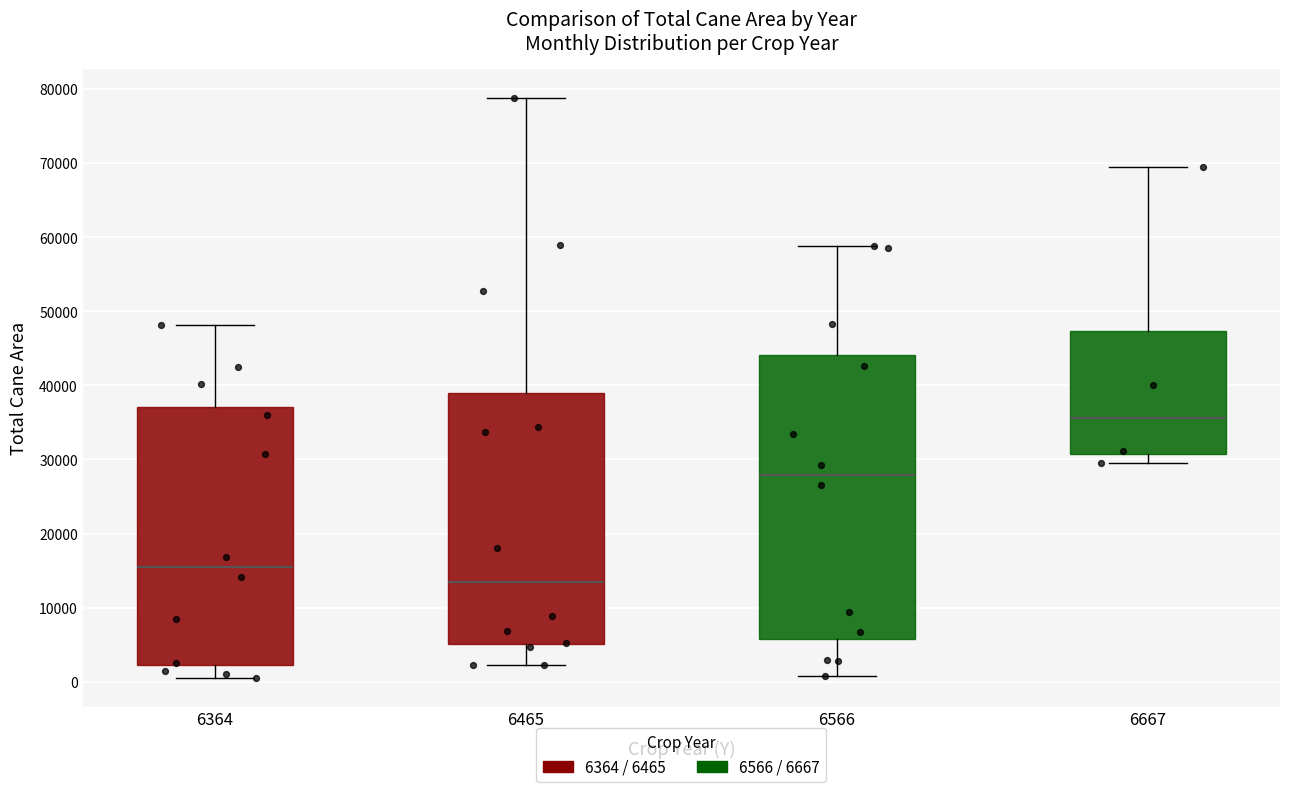

Where is the lower edge of the box at x = 6465 on the y-axis? The values are not printed on the chart, so give them approximately, as read against the axis.

5000